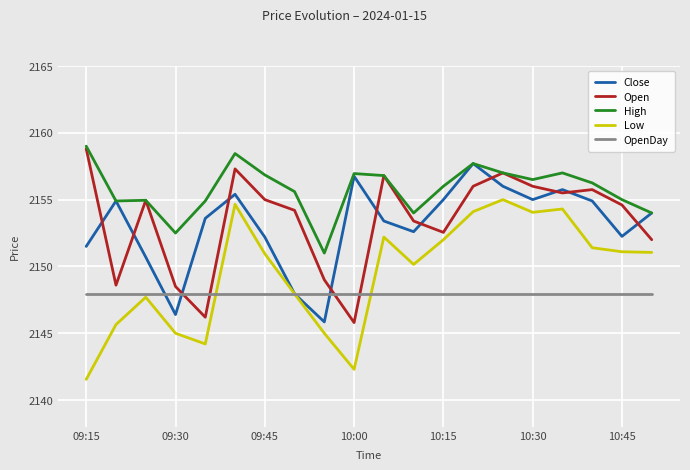

Which series has the largest total across all categories?

High